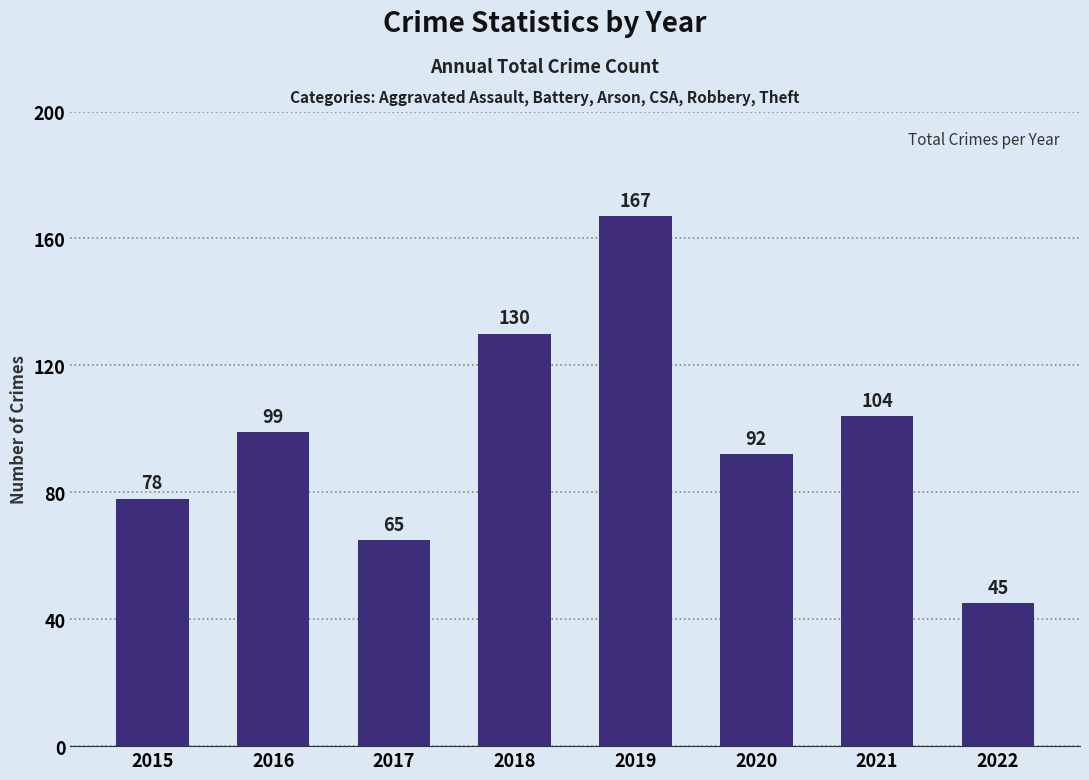

How many bars are there in total?

8